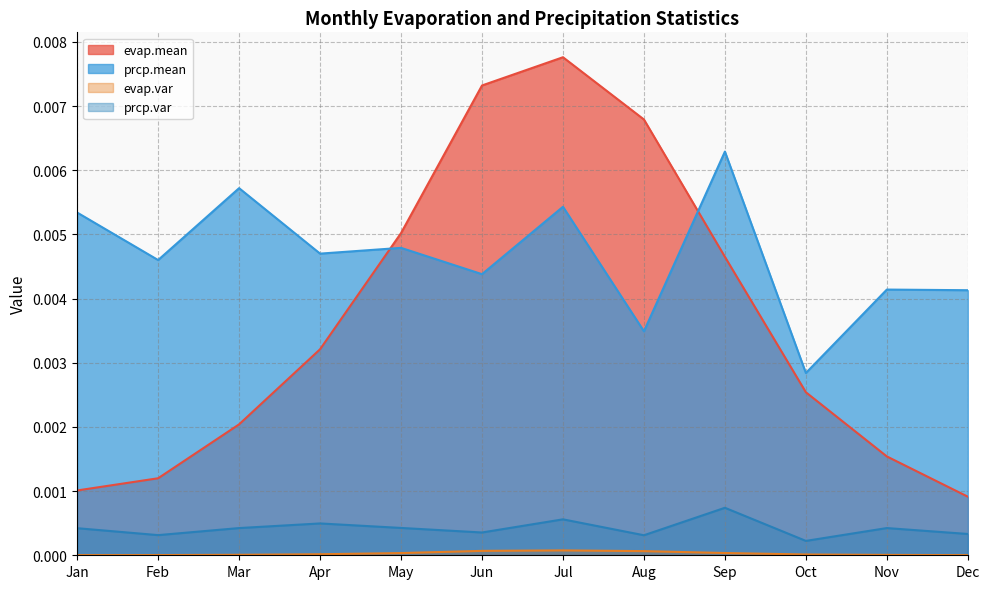

Which series has the largest range (max minus min)?

evap.mean